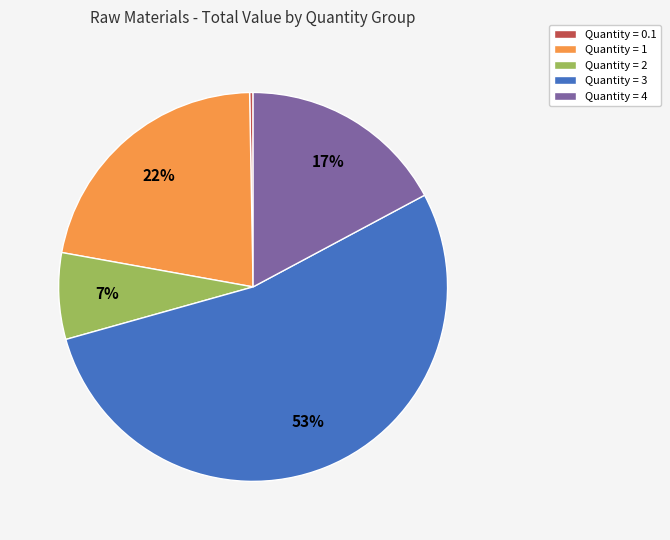

Is there a majority slice in this chart?

Yes